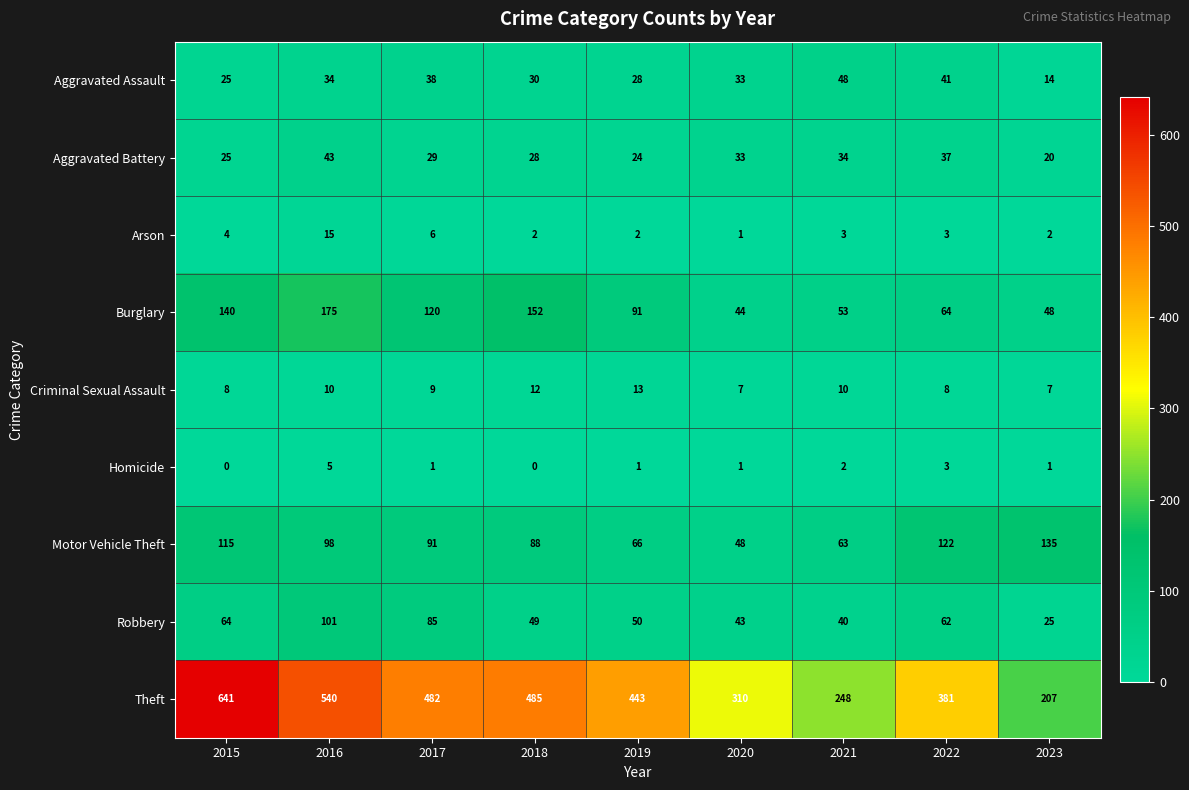

List the series in order of their peak value, lowest first.

Homicide, Criminal Sexual Assault, Arson, Aggravated Battery, Aggravated Assault, Robbery, Motor Vehicle Theft, Burglary, Theft